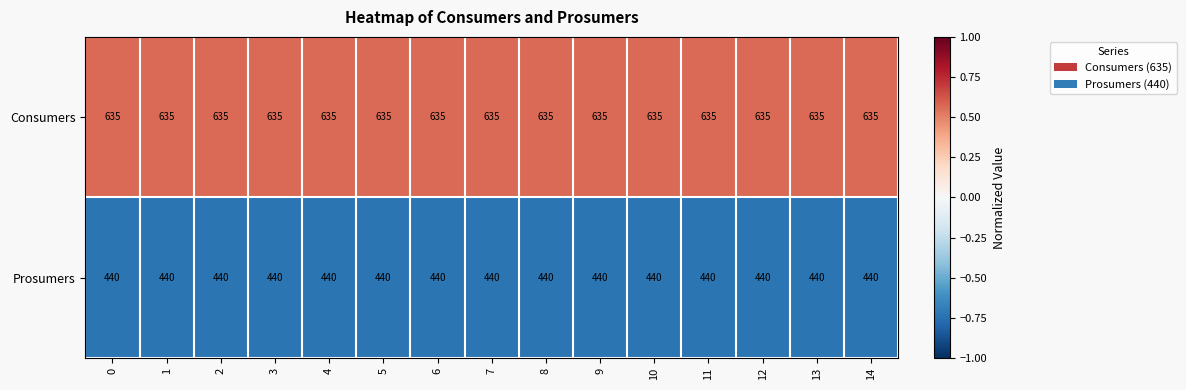

Count the number of data series in this chart.

2